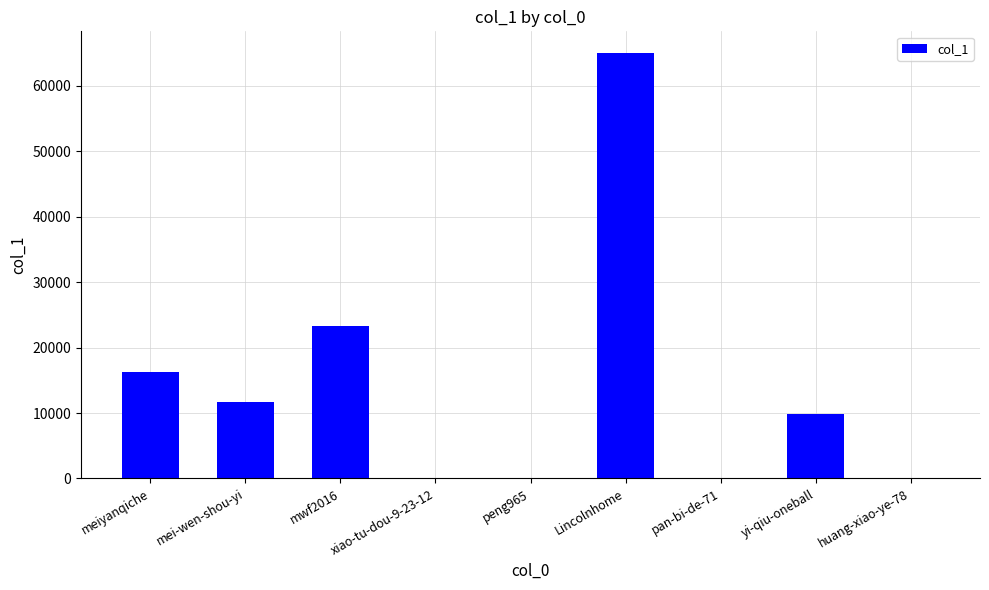

How many series are shown in this chart?

1